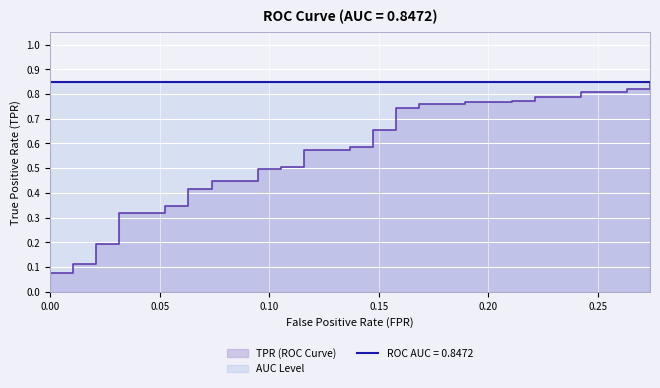

What is the difference between the second highest and second lowest values?

0.7